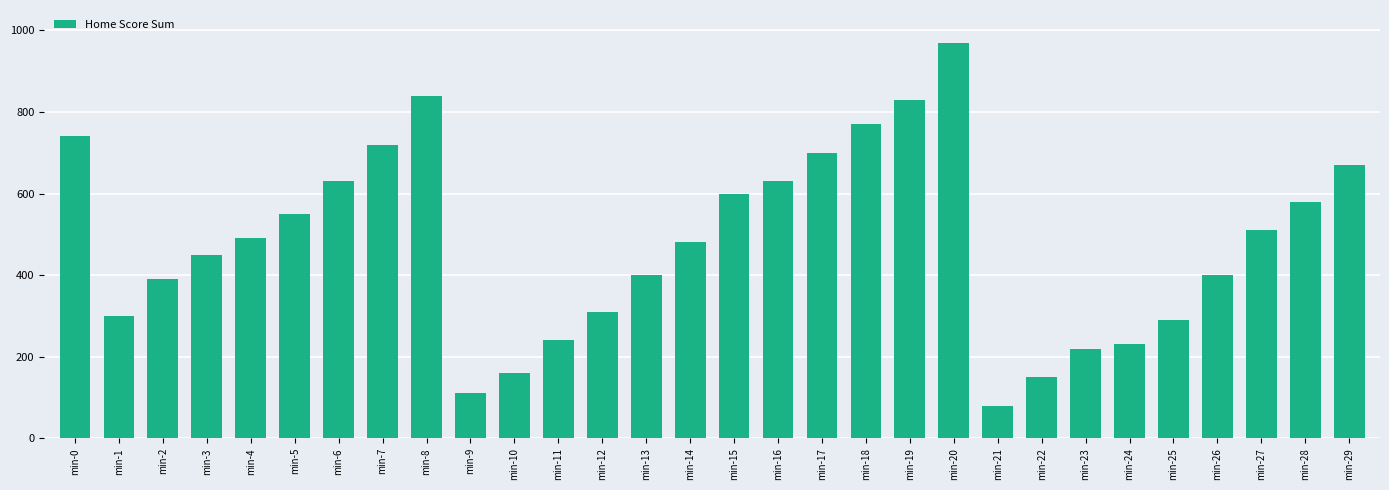

What is the average value?

481